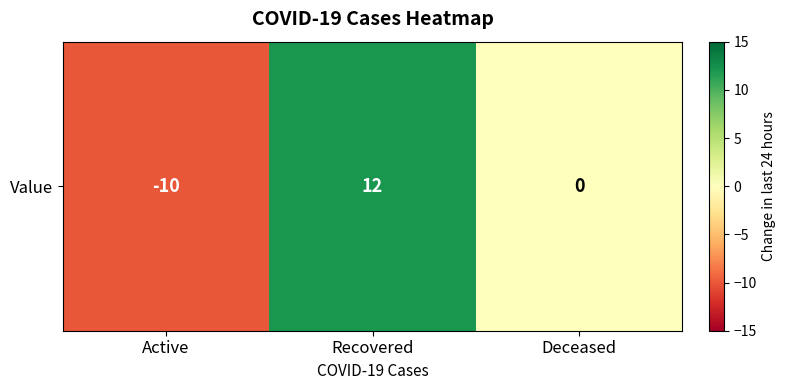

Where does the data first go above 0?

Recovered